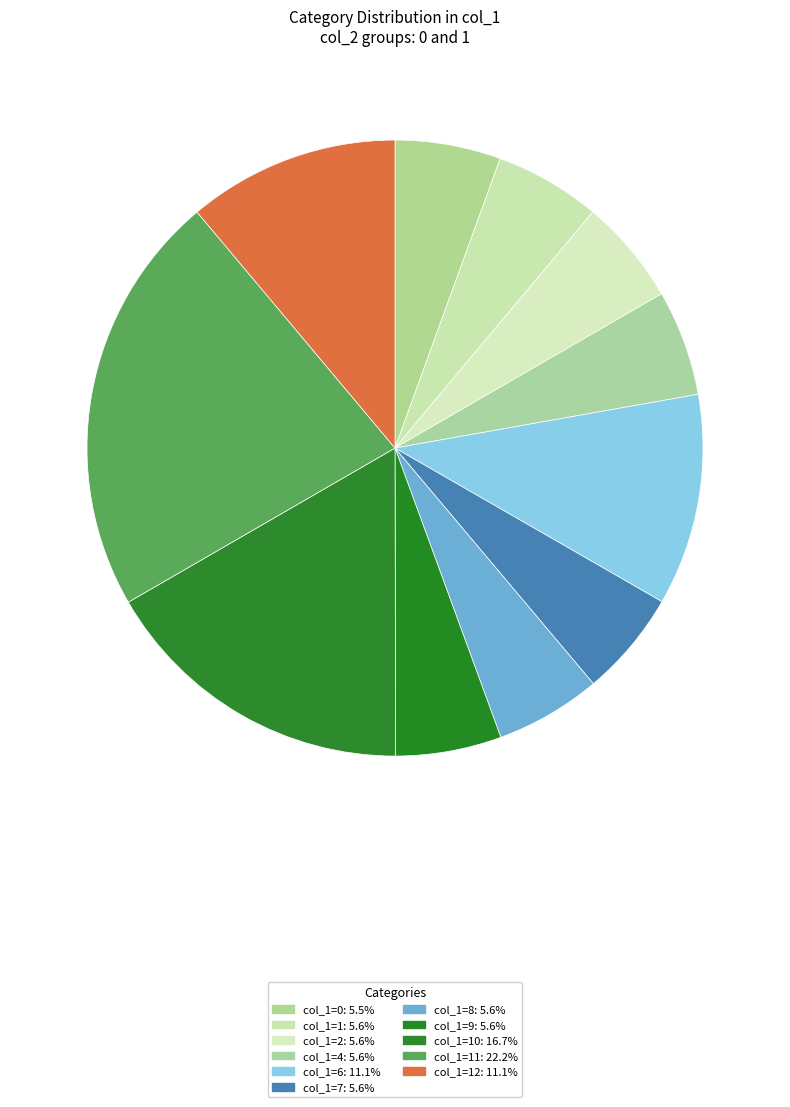

How many segments does this pie chart have?

11